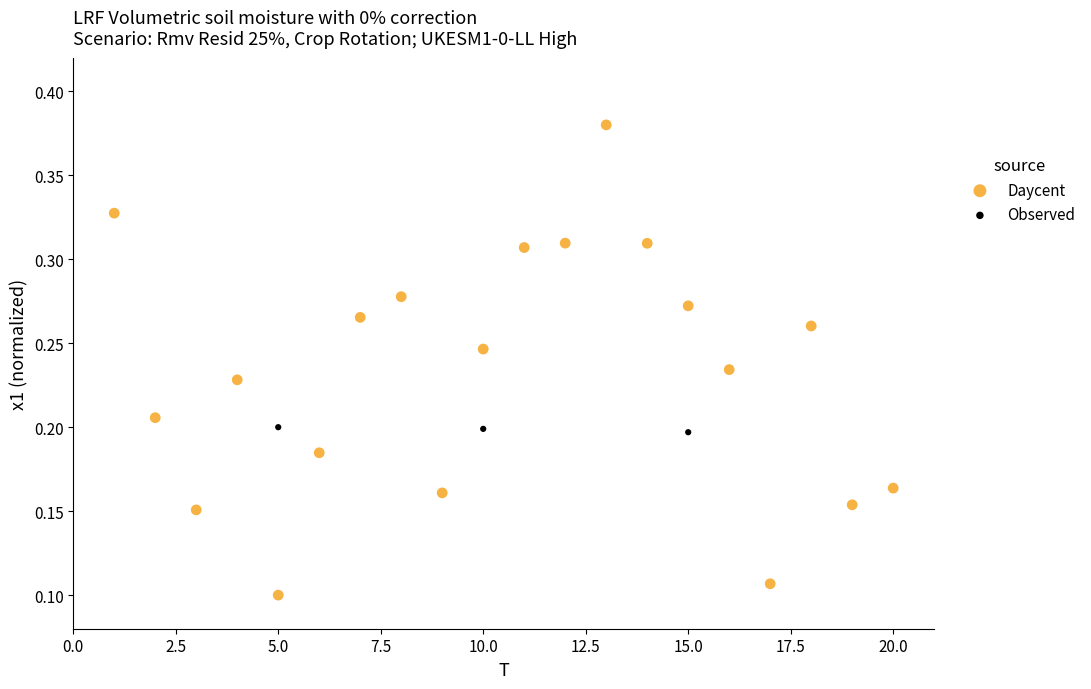

Which series reaches the maximum Y coordinate?

Daycent